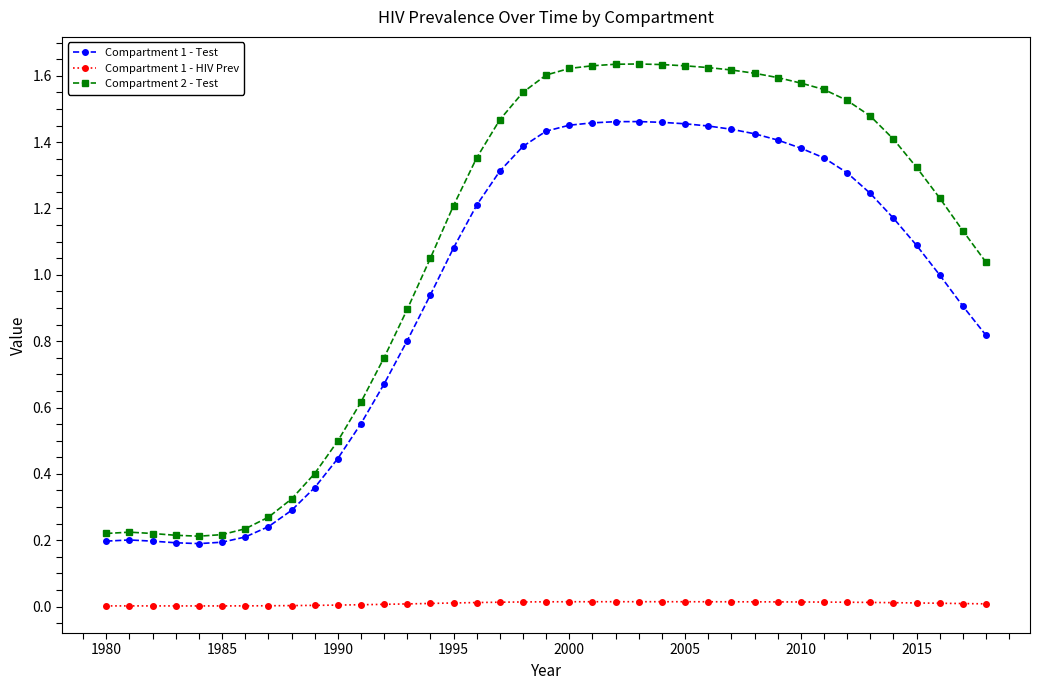

Does the chart display data point markers on the line(s)?

Yes